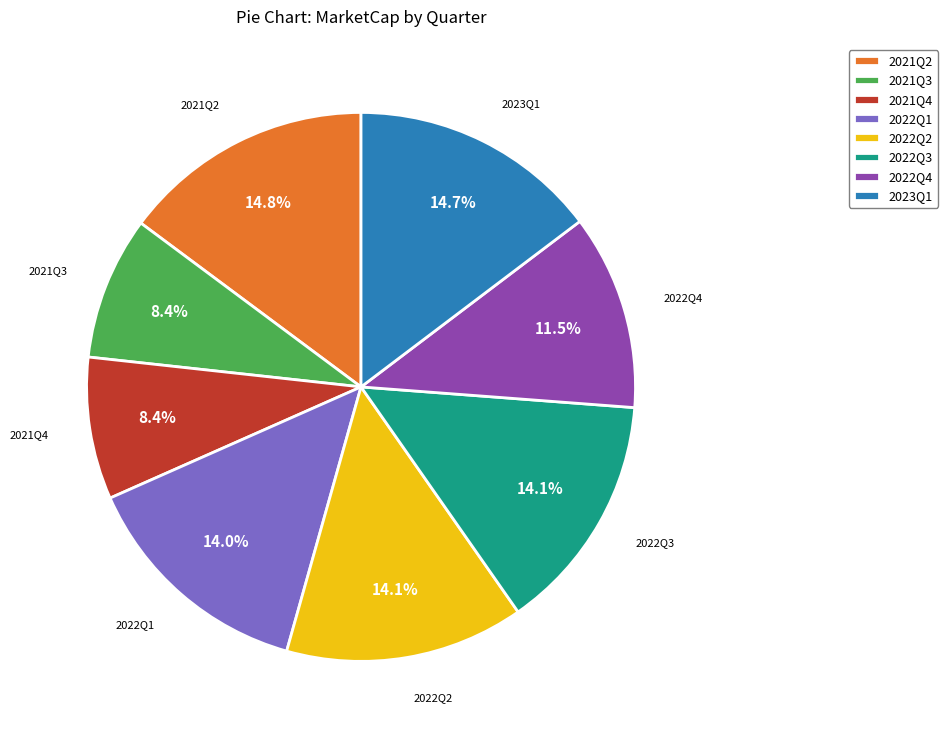

To the nearest percent, what is the difference between the largest and smallest slice percentages?

6%